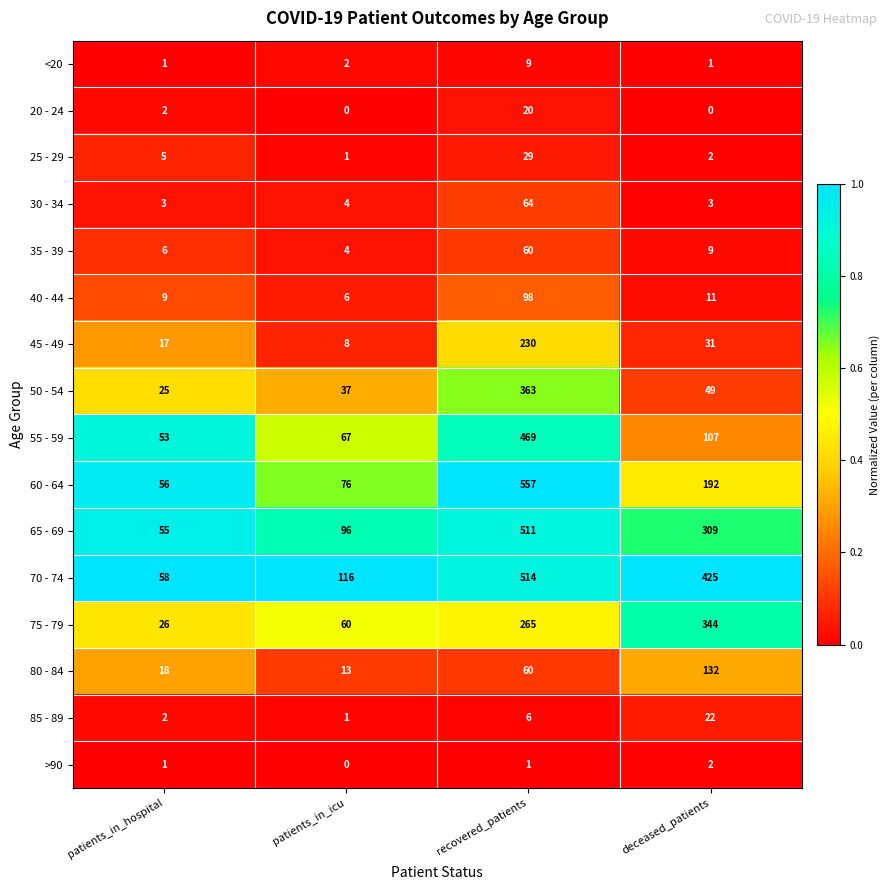

The 80 - 84 series shows 13 at patients_in_icu. True or false?

True